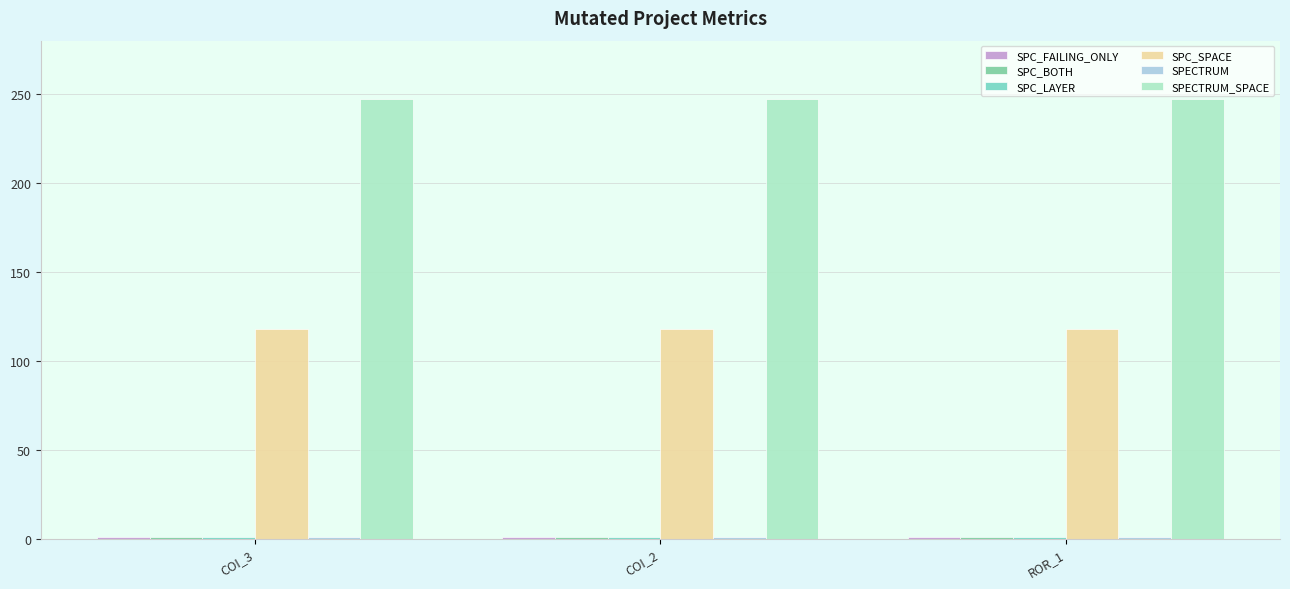

What is the lowest value of the SPC_FAILING_ONLY series?

1